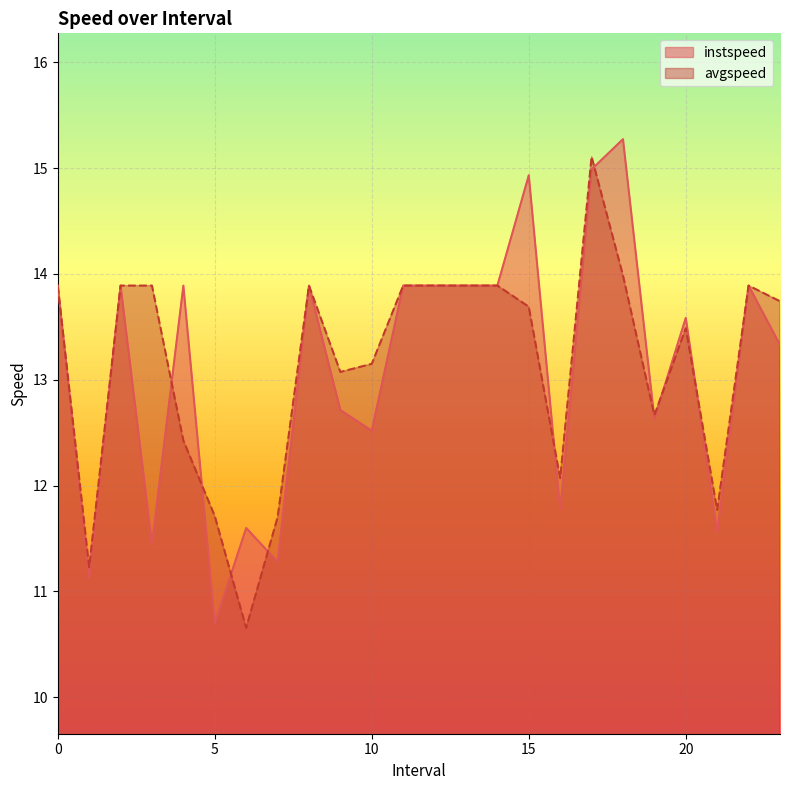

How many intersections are there between instspeed and avgspeed?

9